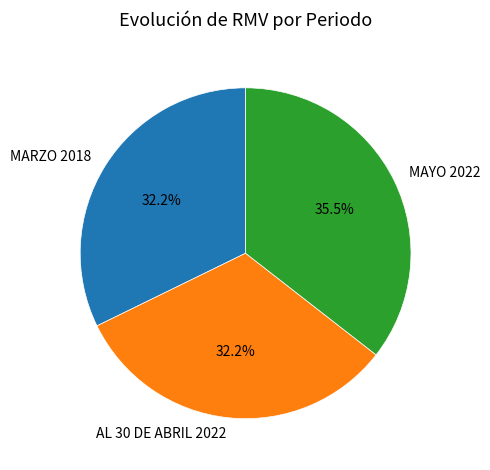

The MARZO 2018 slice represents 32% of the pie. True or false?

True